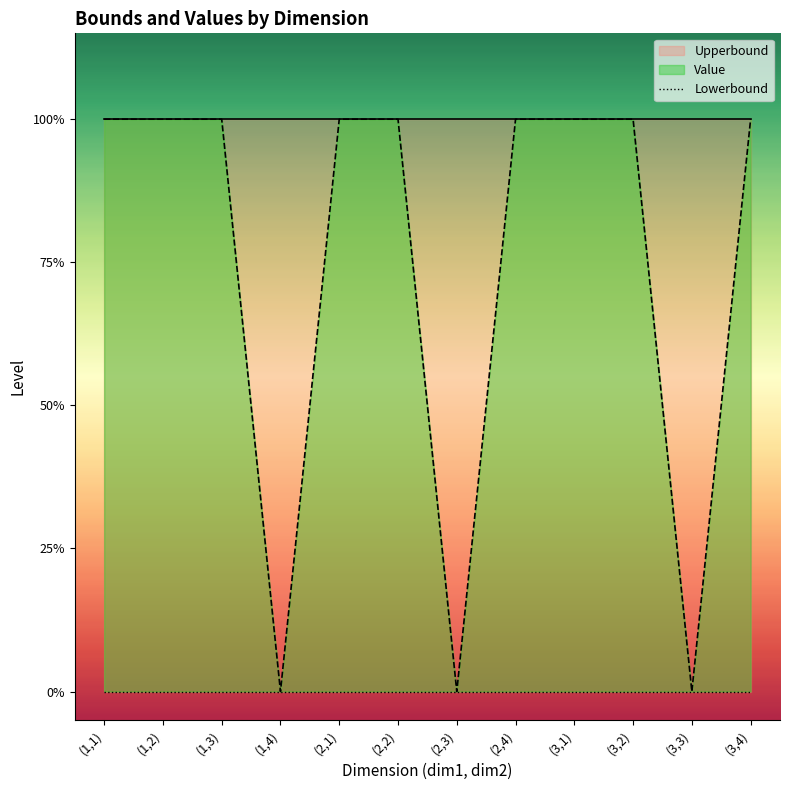

Between (1,4) and (2,3), which series saw the biggest shift?

Lowerbound